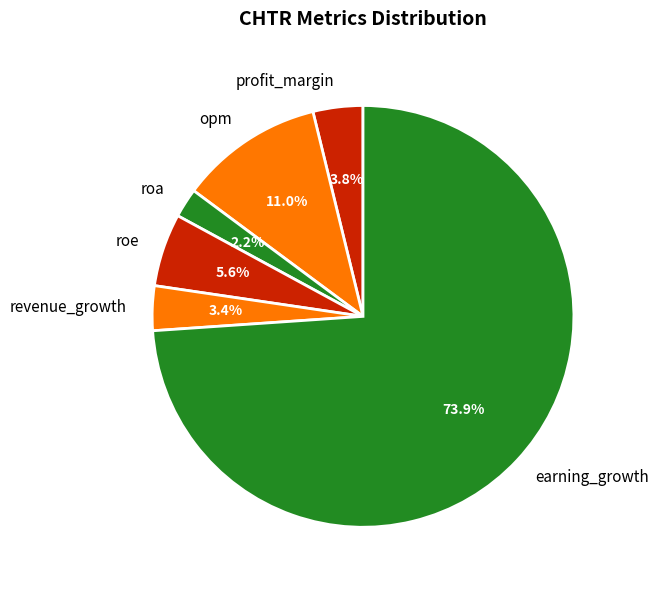

What portion of the pie excludes roe?

94.4%